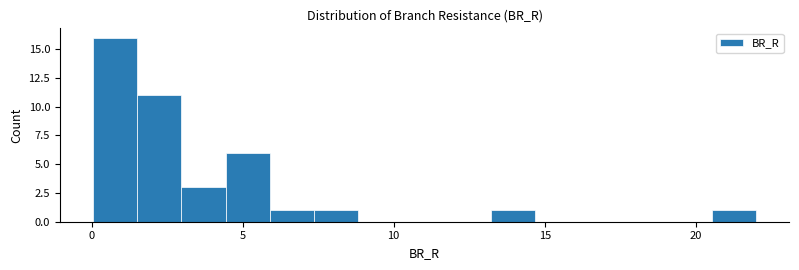

Around what value on the x-axis is the tallest bar? Give the approximate position of its centre, as read against the axis.

1.0